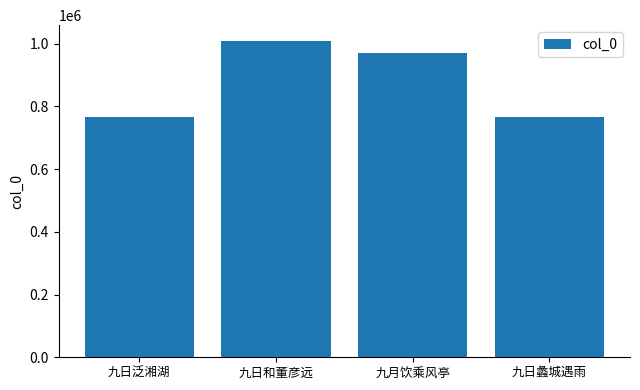

What is the label of the 4th bar from the right?

九日泛湘湖